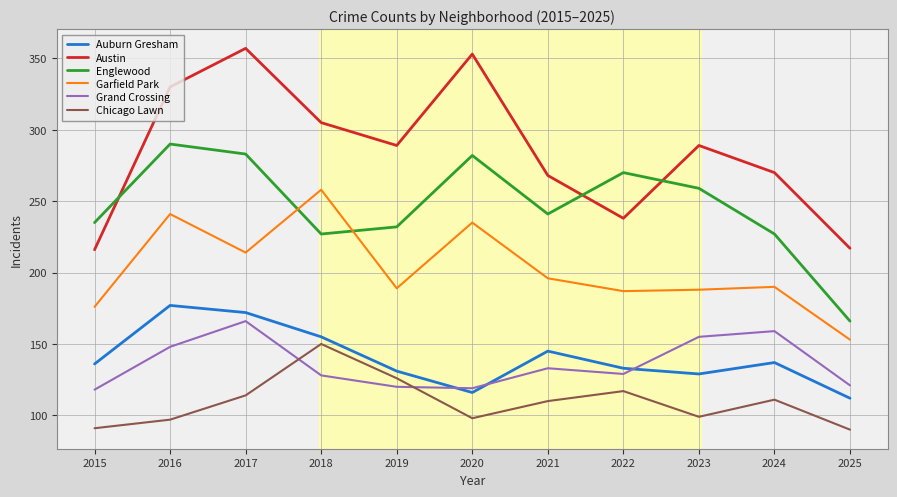

True or false: Englewood and Chicago Lawn intersect in this chart.

False